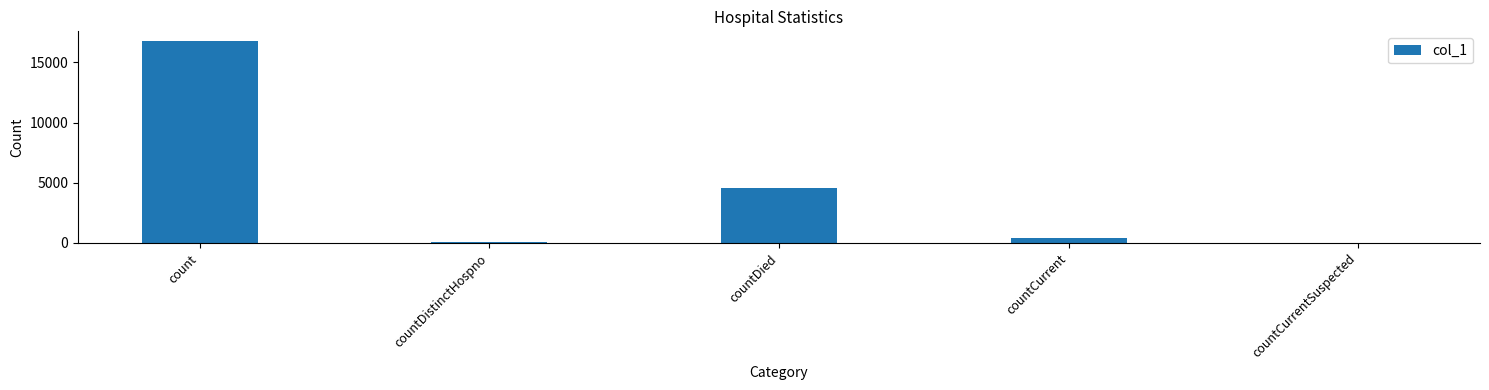

The chart shows a value of 4563 at countDied. True or false?

True